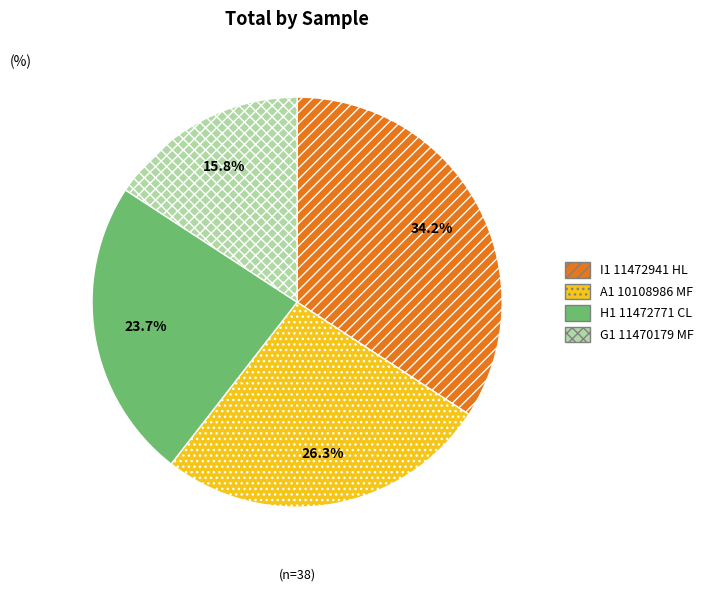

What percentage do G1 11470179 MF and A1 10108986 MF together represent?

42.1%